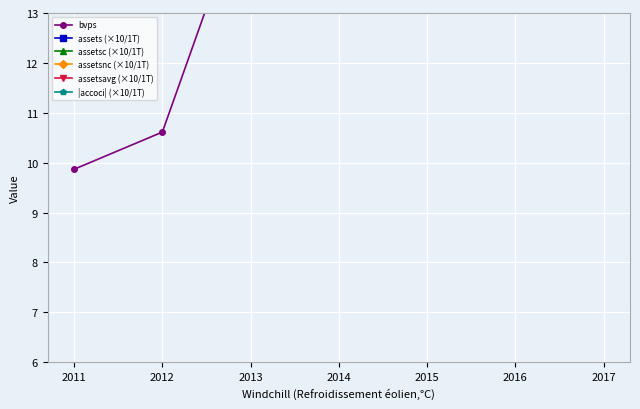

What is the sum of all bvps values?

111.8